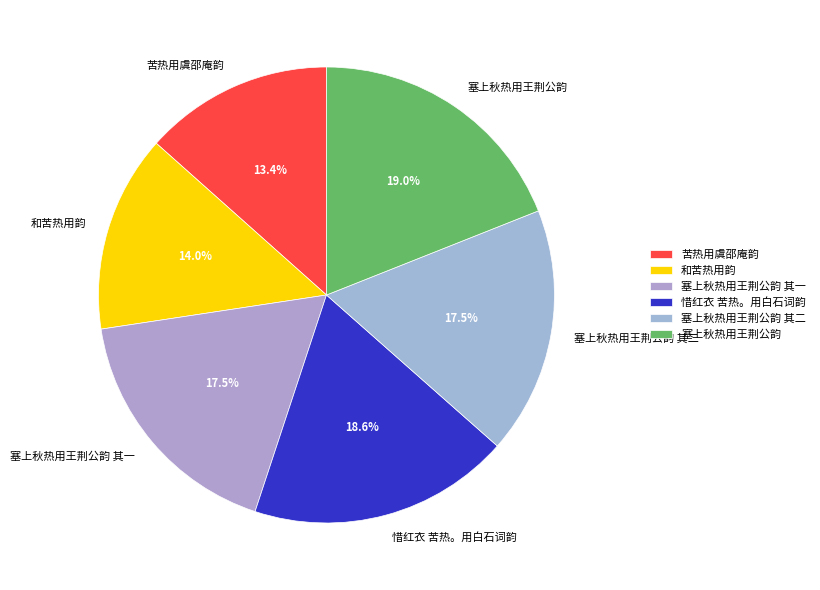

Count the number of slices in the pie.

6